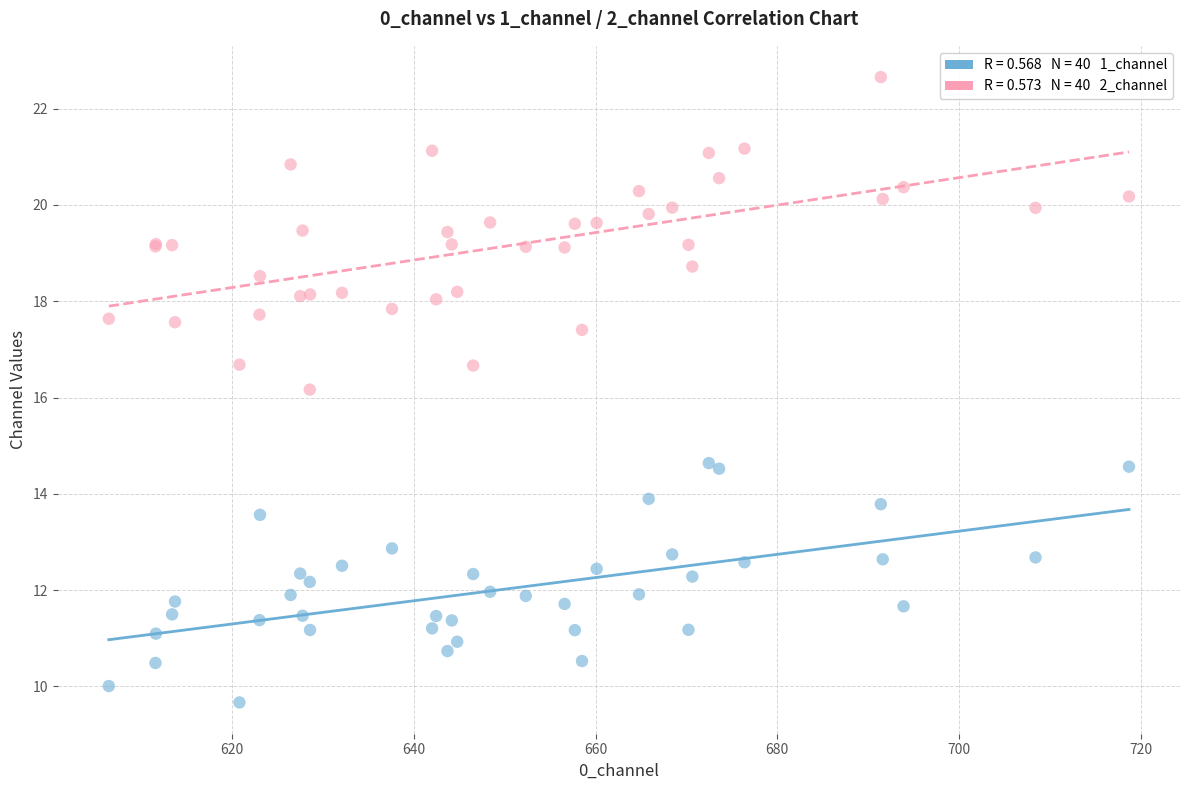

Across all series, what Y value is closest to 16?

16.2